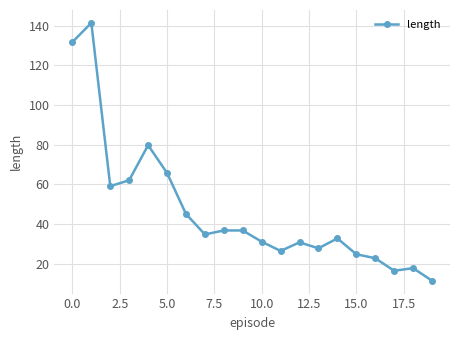

What is the greatest value displayed?

141.3